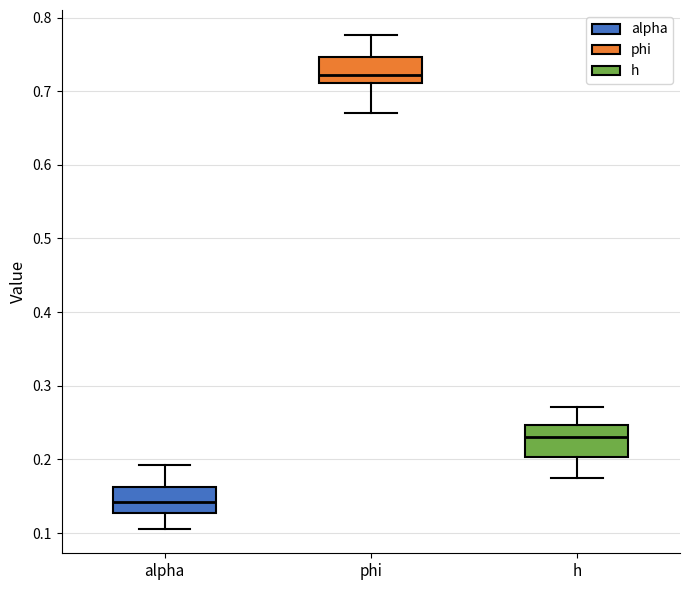

Where is the lower edge of the box for phi on the y-axis? The values are not printed on the chart, so give them approximately, as read against the axis.

0.71